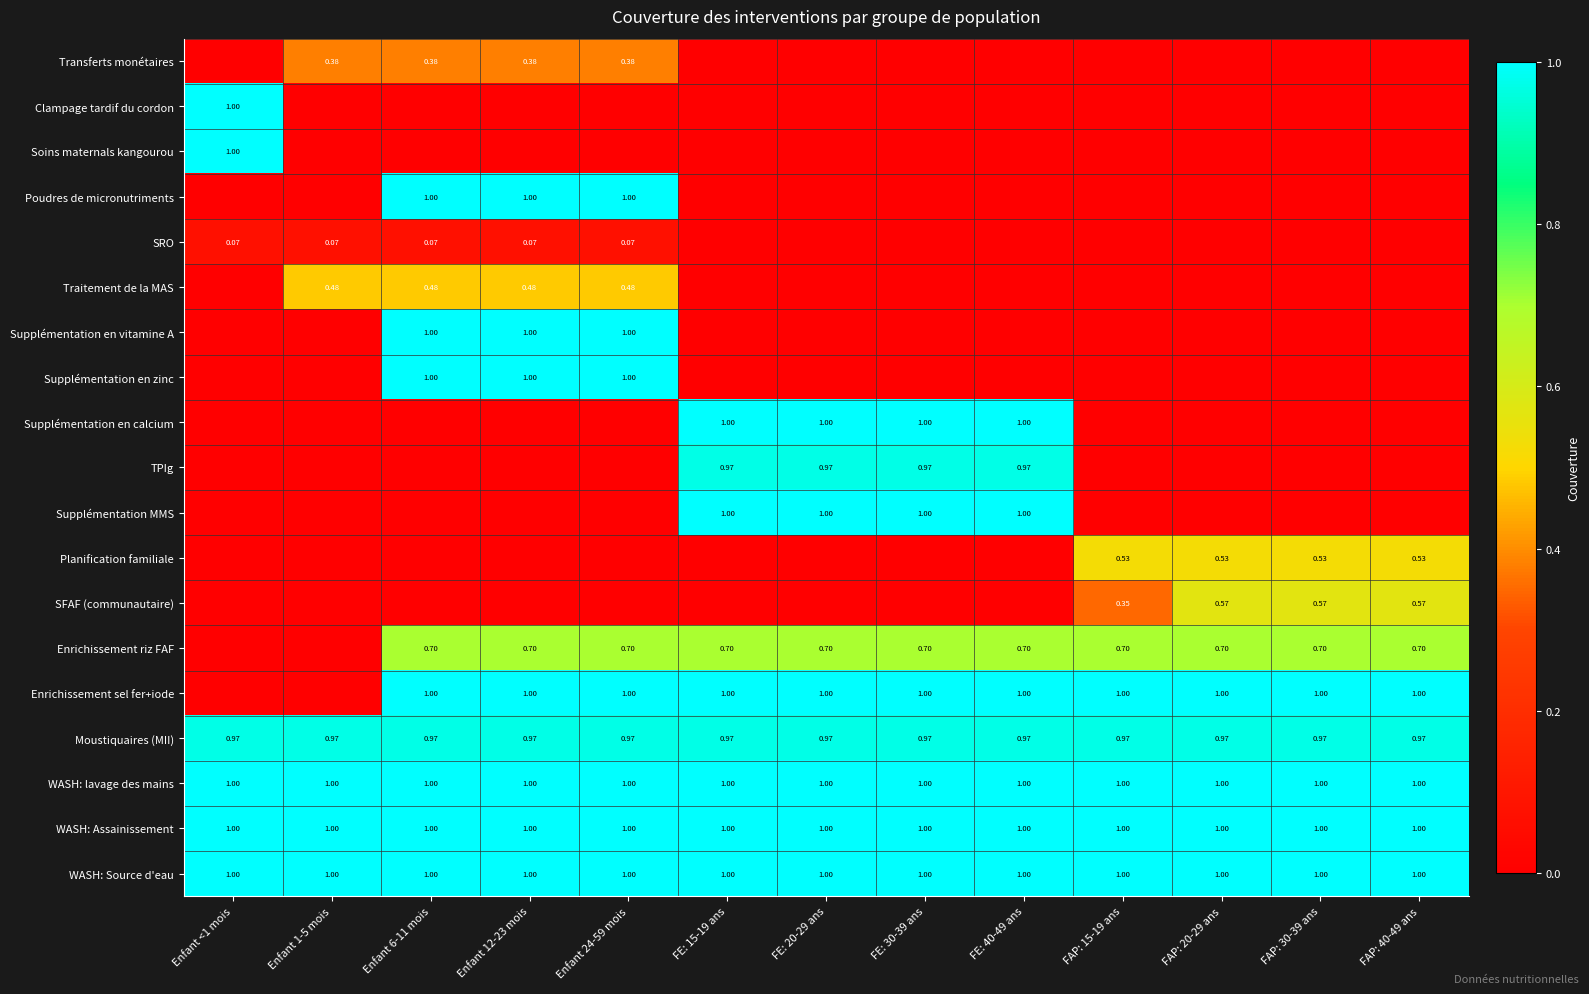

At which label does Enrichissement riz FAF reach its minimum?

Enfant <1 mois